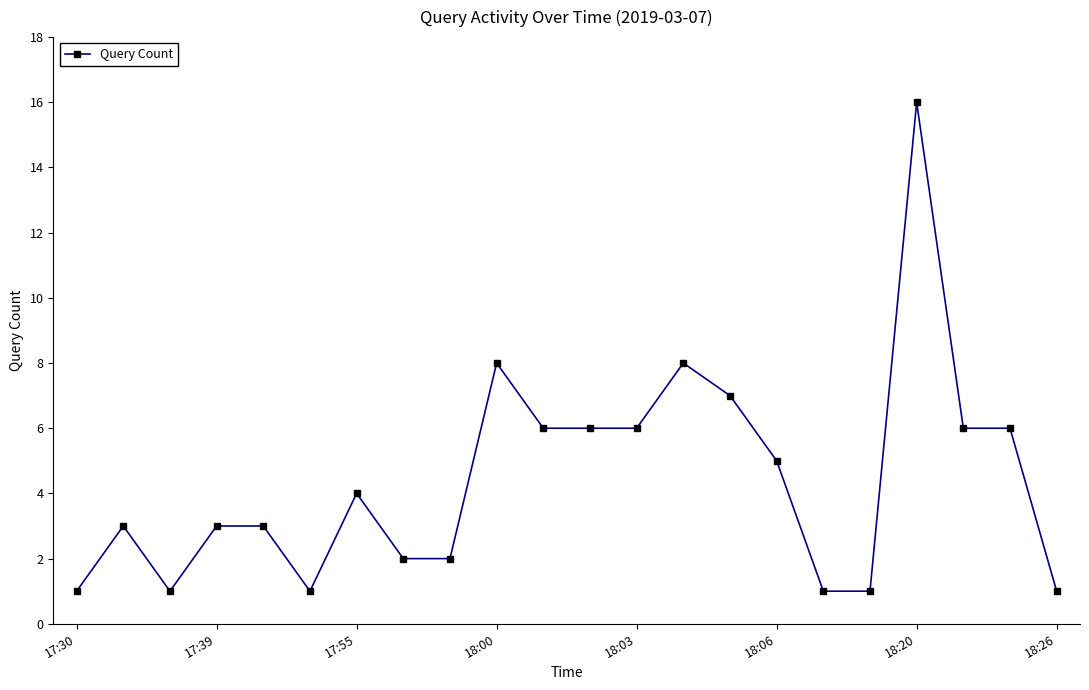

What is the difference between the maximum and minimum values?

15